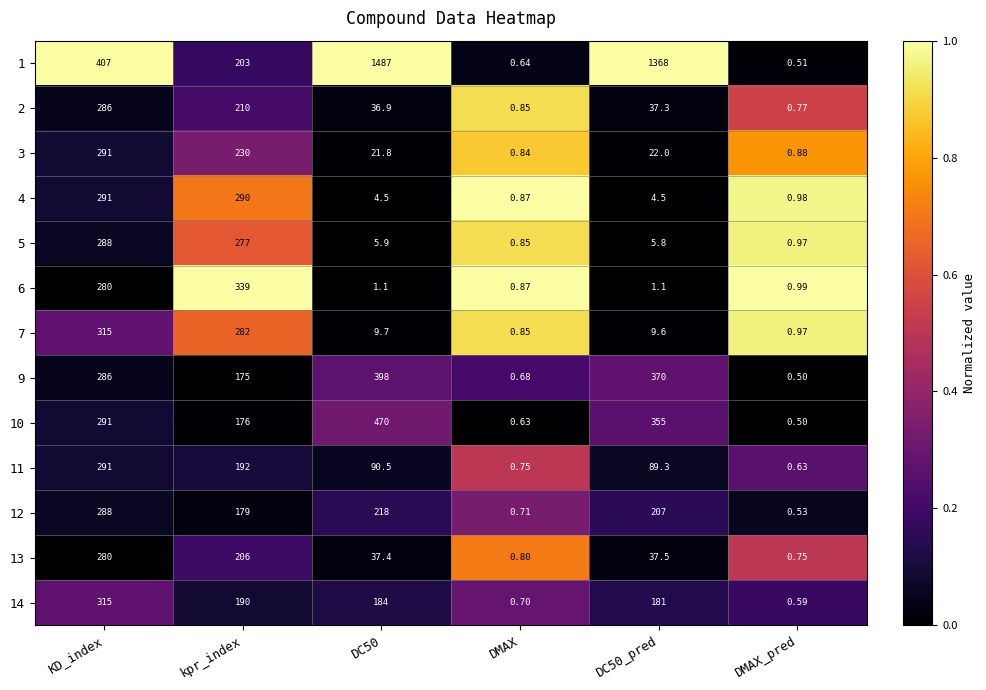

How many categories are shown in the chart?

6